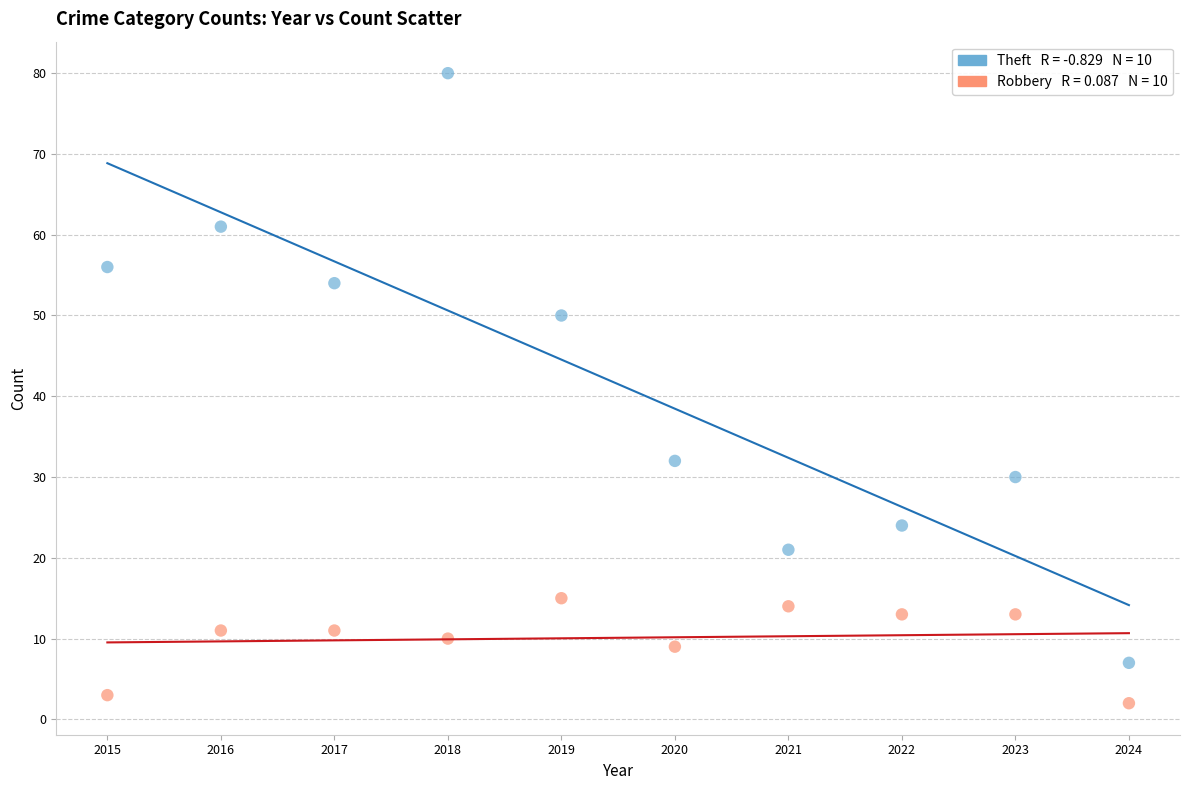

Across all data points, what is the range of X values (max minus min)?

9